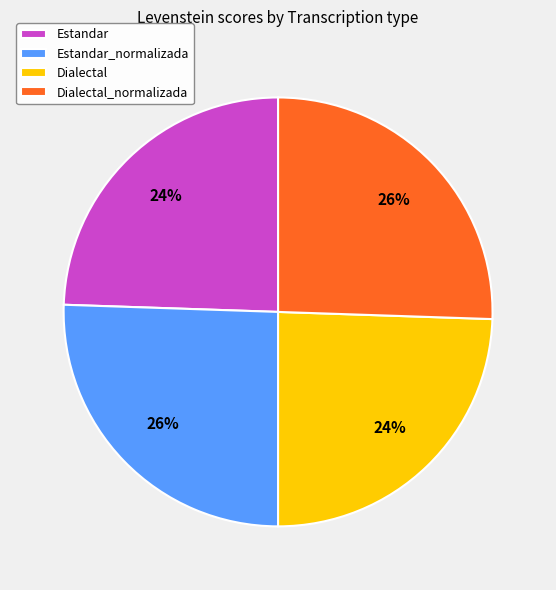

How many segments does this pie chart have?

4